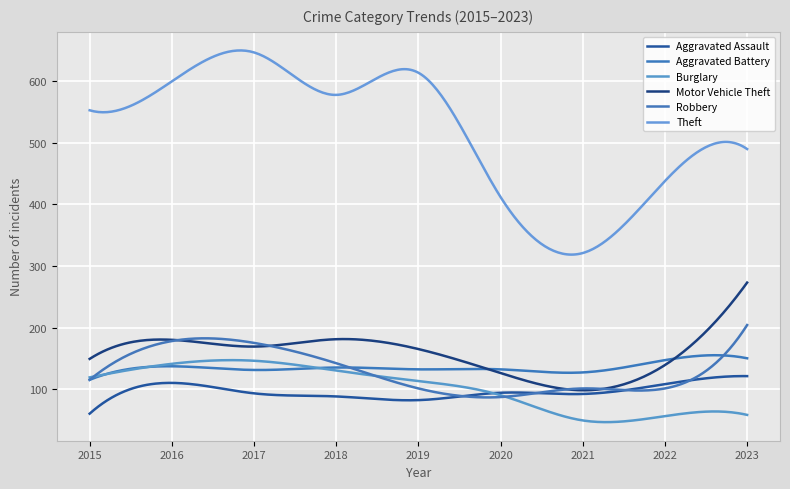

Does the chart display data point markers on the line(s)?

No